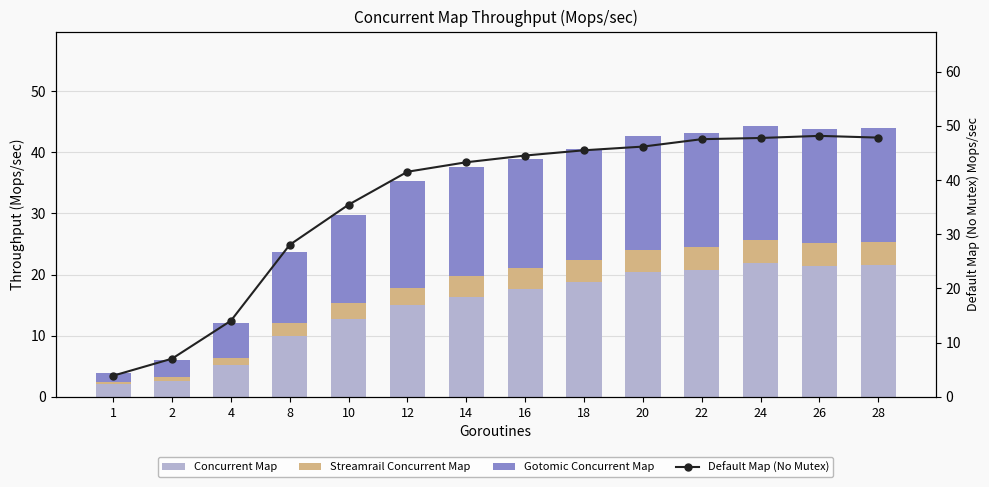

The Gotomic Concurrent Map series shows 9.0 at 18. True or false?

False